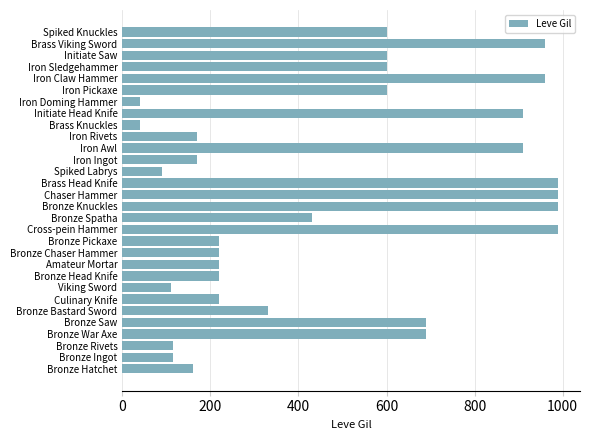

How many data points are less than 430?

15